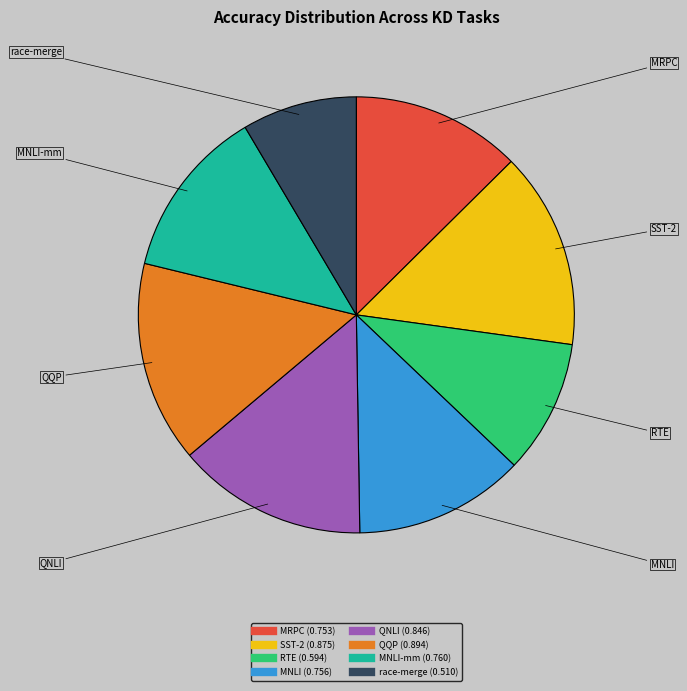

Is there a majority slice in this chart?

No